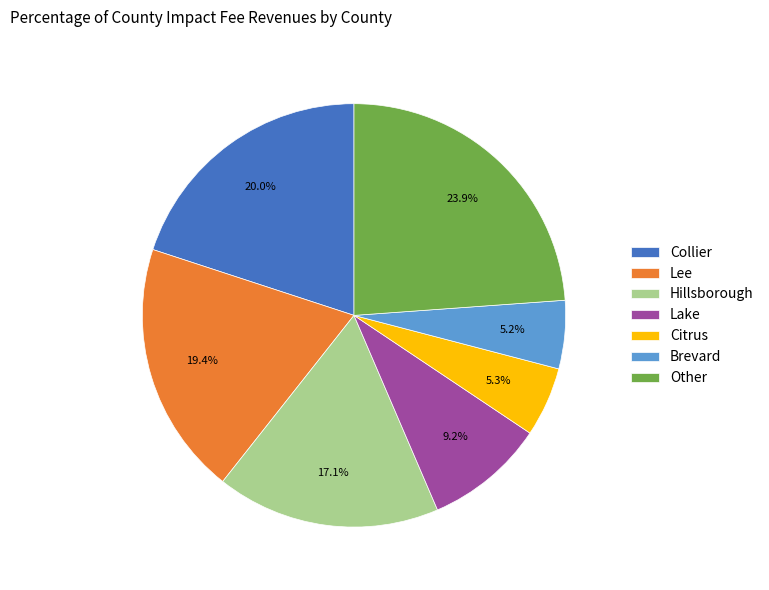

Is there any slice that represents more than half of the pie?

No